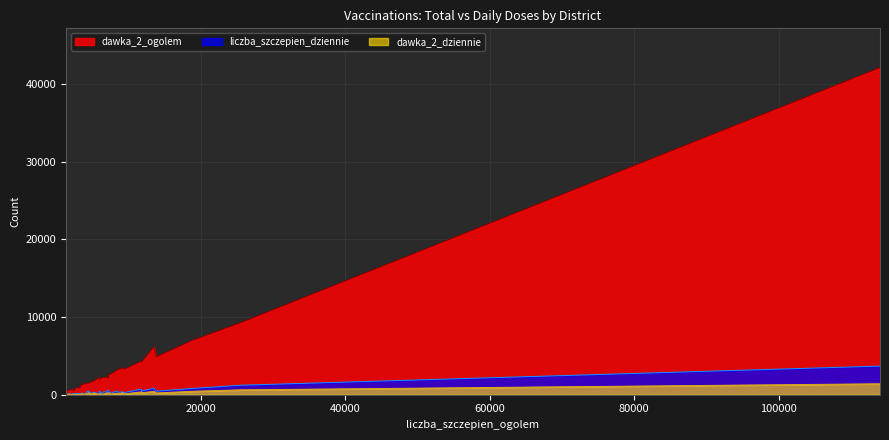

Does the chart have visible grid lines?

Yes